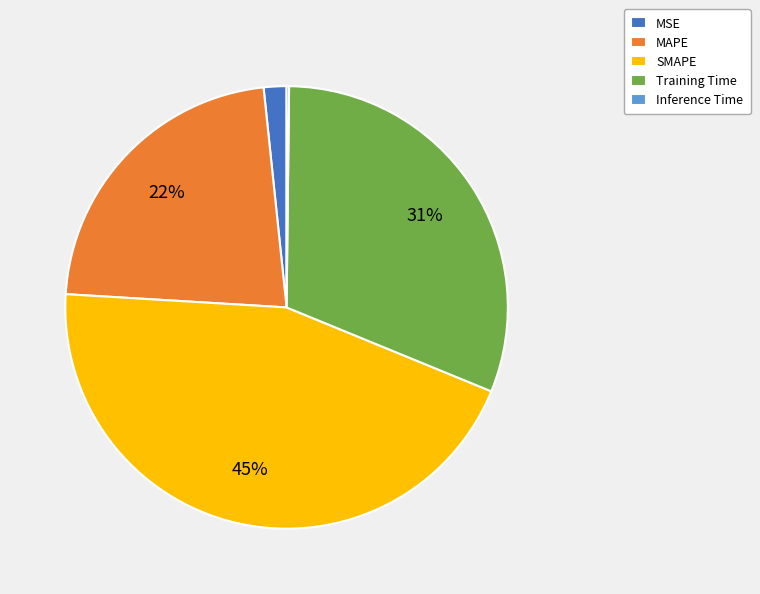

To the nearest percent, what is the difference between the largest and smallest slice percentages?

45%